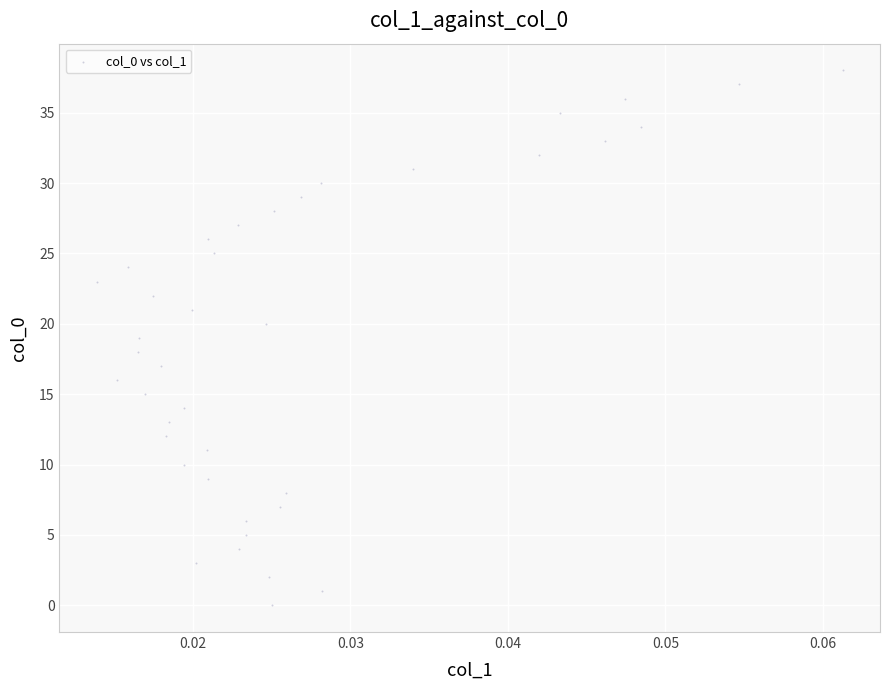

What is the range of Y values (max minus min)?

38